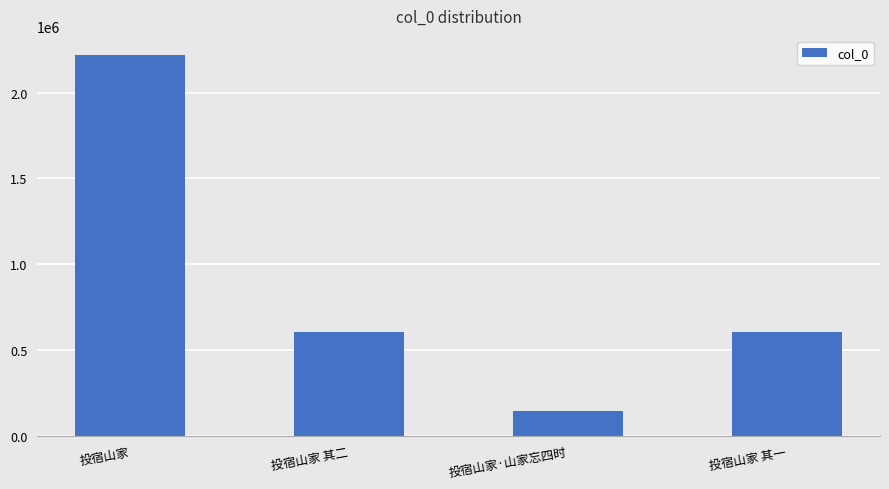

What is the maximum value shown in the chart?

2220221